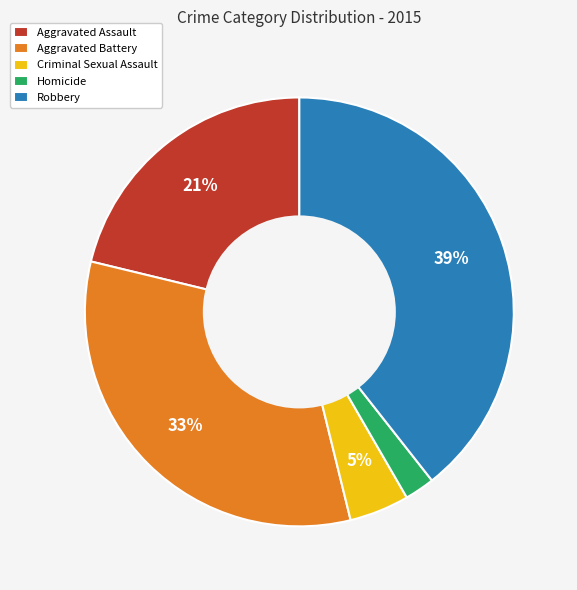

What percentage is the Criminal Sexual Assault slice, to the nearest percent?

5%